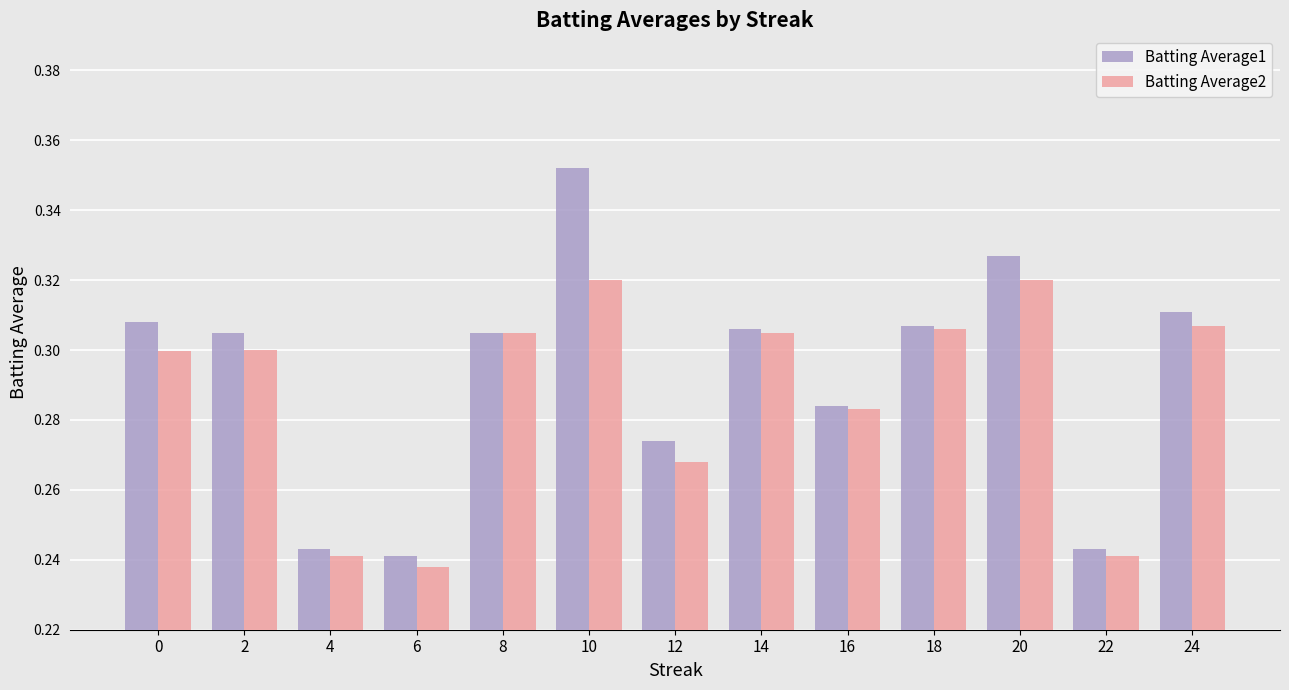

Which series has the widest spread of values?

Batting Average1